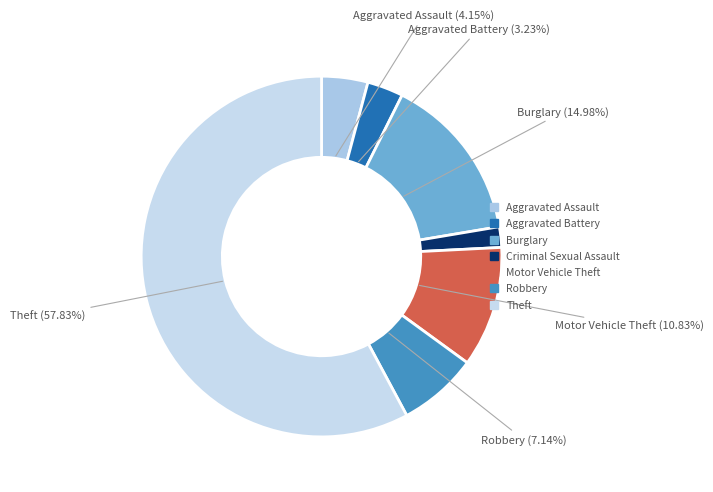

Which has a higher value, Aggravated Battery or Aggravated Assault?

Aggravated Assault